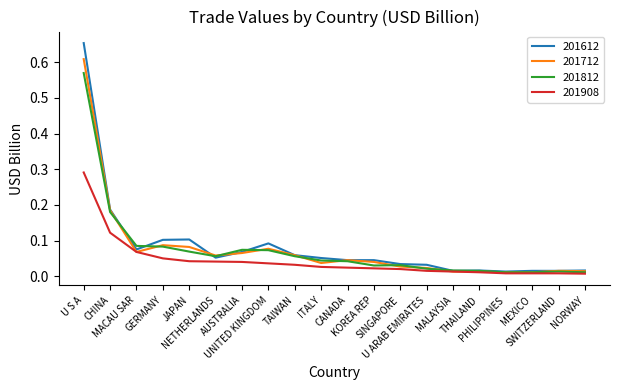

Which series has the widest spread of values?

201612